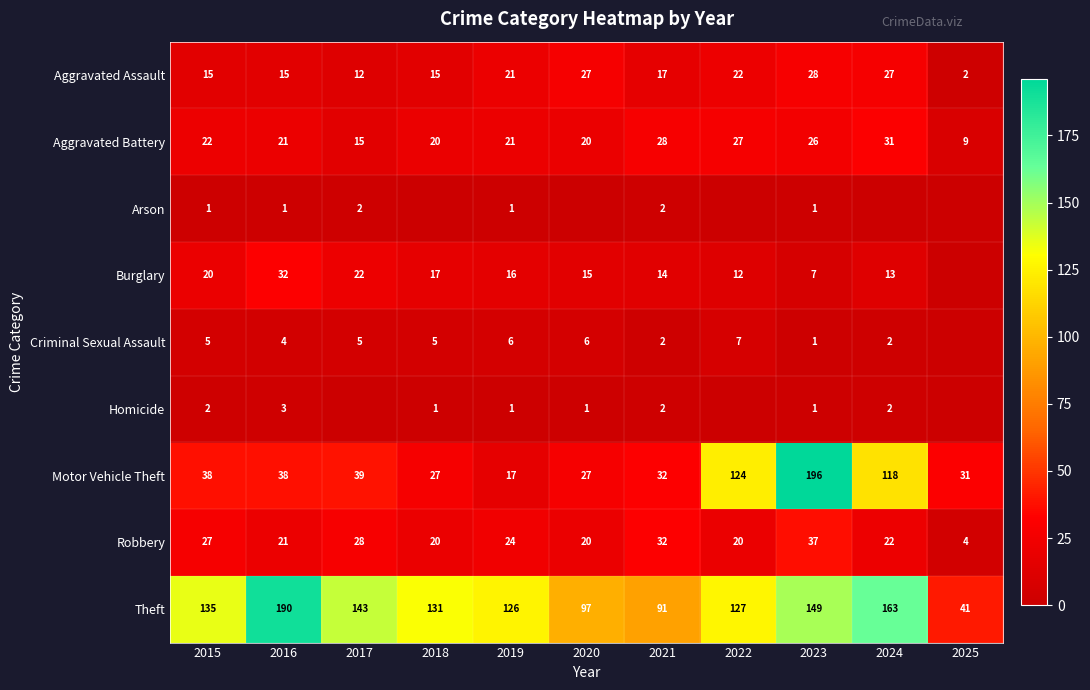

What is the sum of the Aggravated Battery values at 2024 and 2025?

40